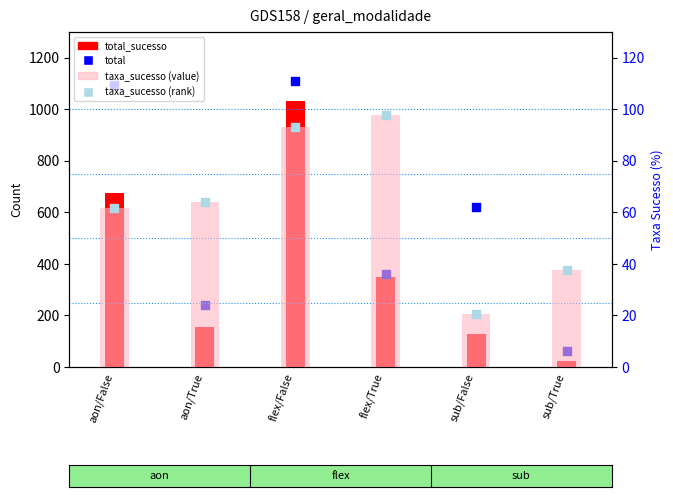

Which series contains the highest Y value?

total